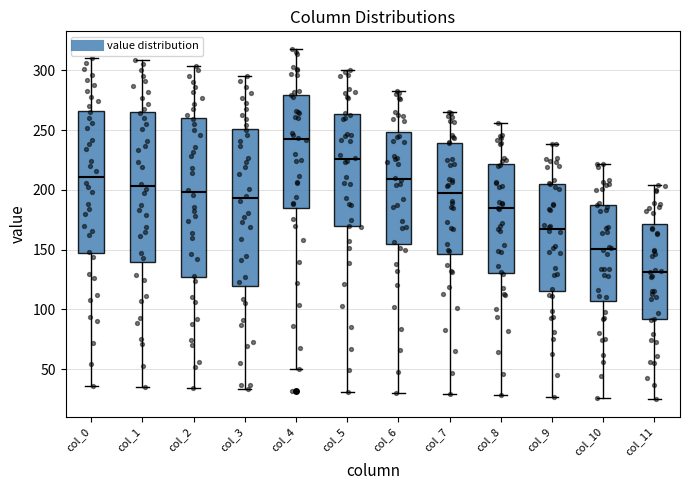

Which box has the lowest median line?

col_11